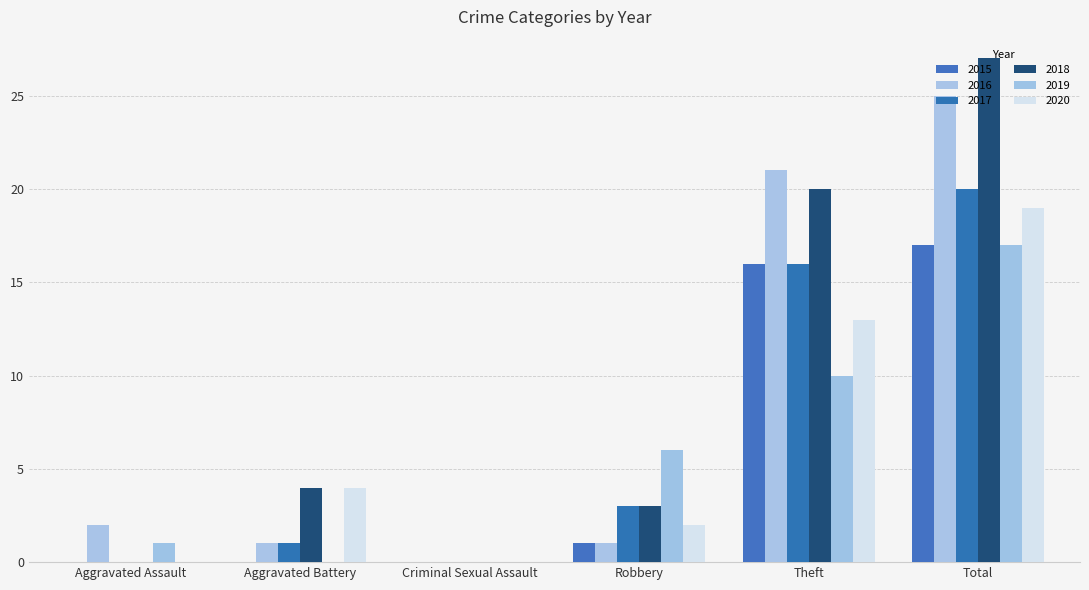

What is the label of the 6th bar from the right?

Aggravated Assault